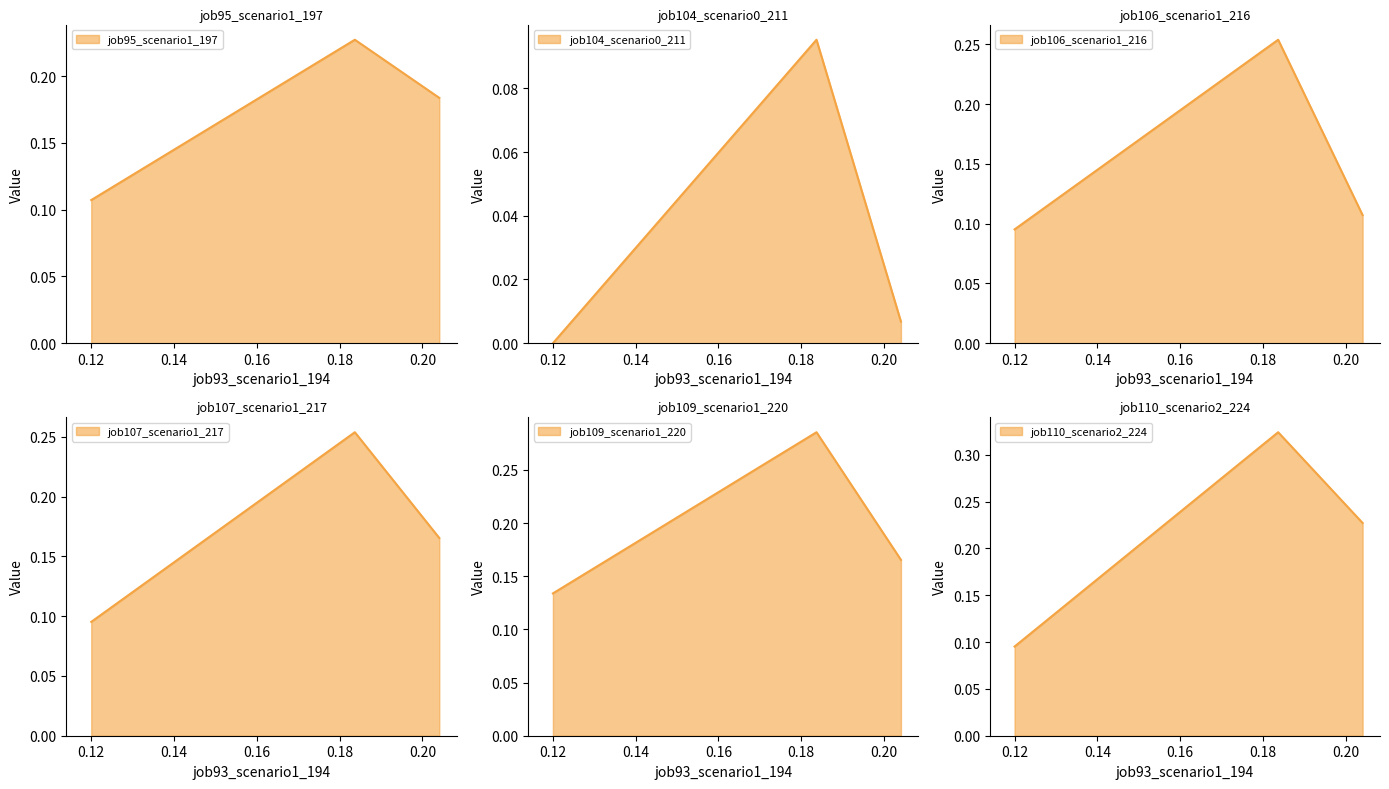

Which series has the largest range (max minus min)?

job110_scenario2_224